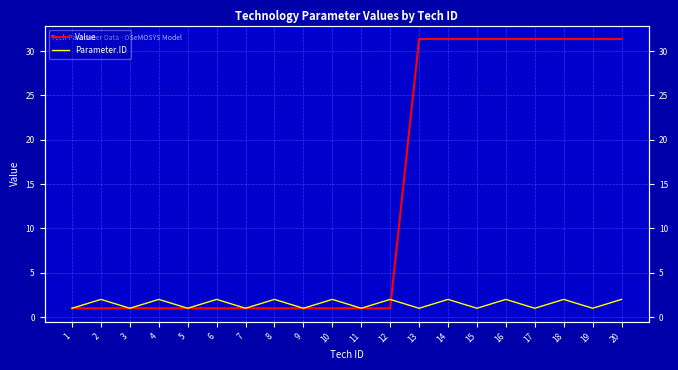

What is the maximum value shown in the chart?

31.4